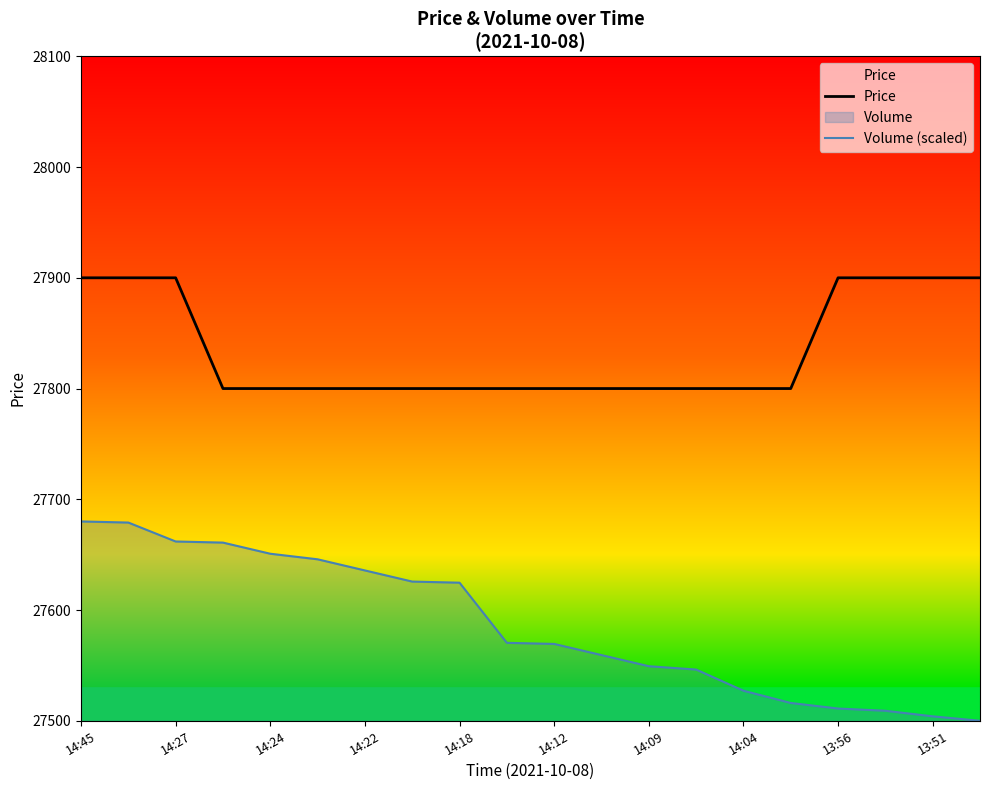

How many values in the Volume (scaled) series exceed 27570?

10